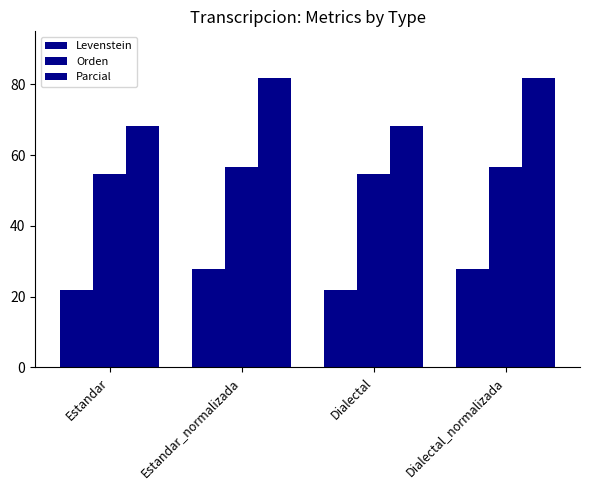

At which label does Parcial first exceed 81?

Estandar_normalizada